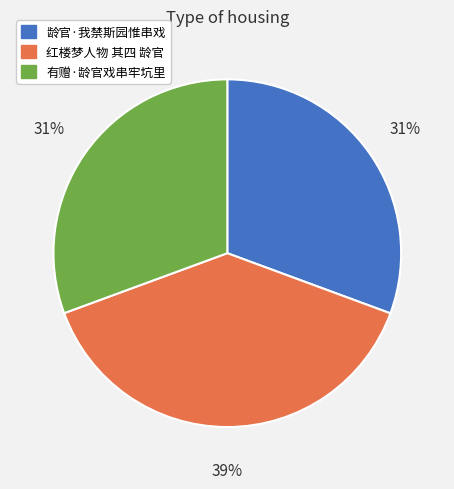

Is it true that 有赠·龄官戏串牢坑里 is 25% of the pie?

False